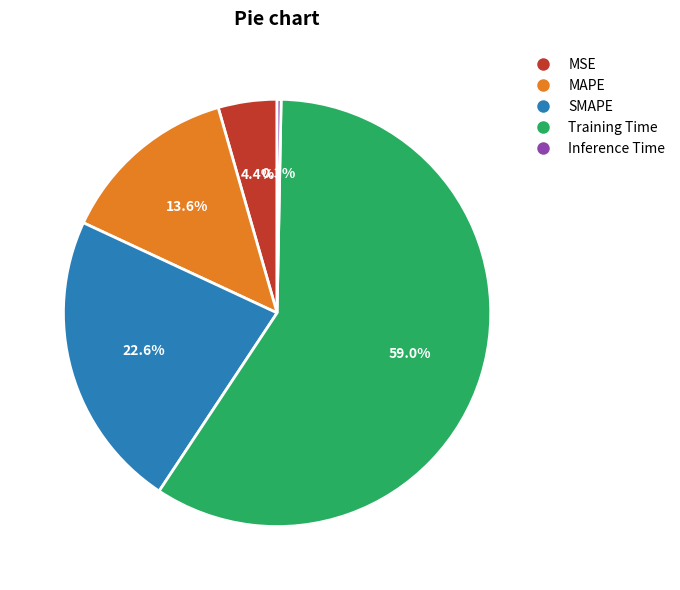

Does Inference Time represent more than half of the total?

No